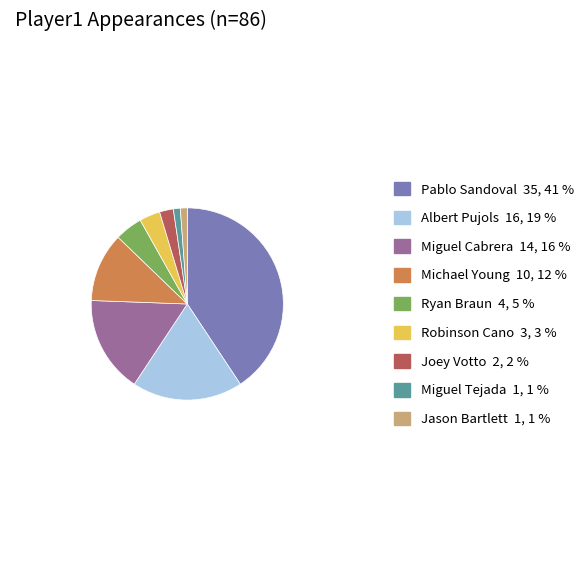

Is Joey Votto the majority of the pie?

No